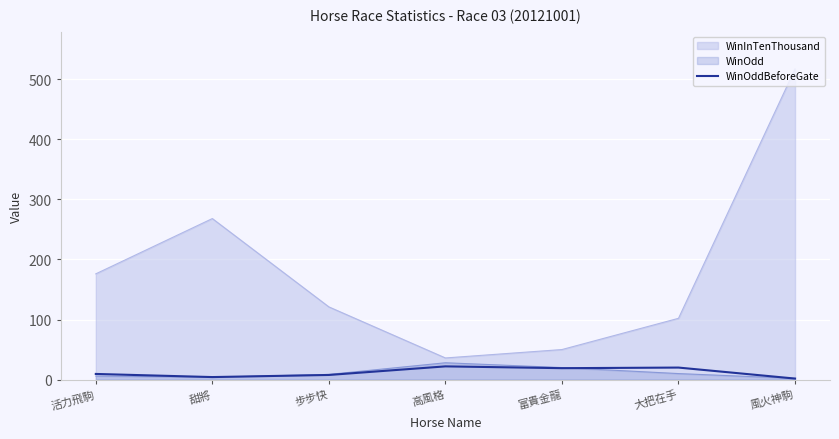

Which series has the widest spread of values?

WinInTenThousand